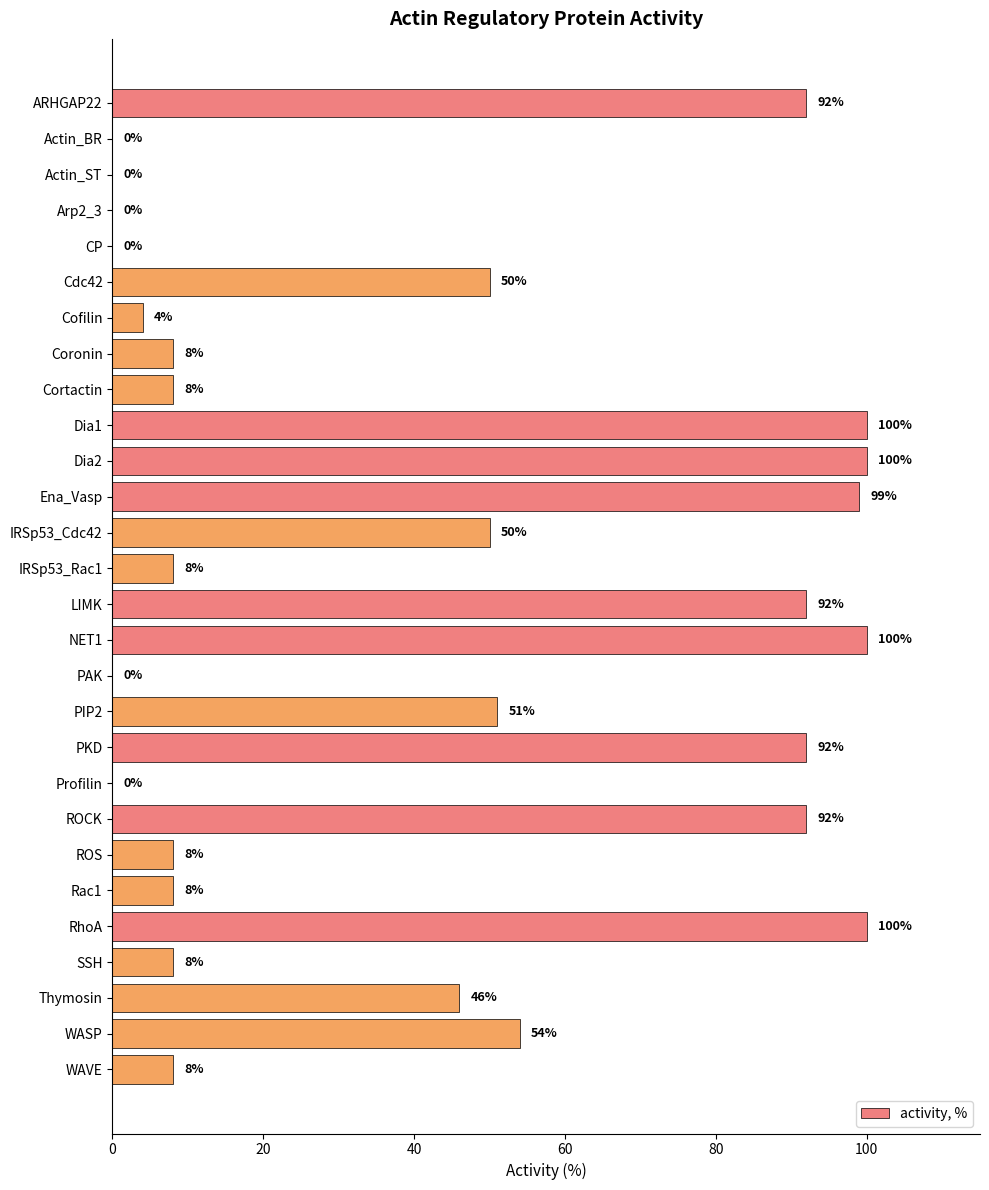

What is the sum of all values?

1178